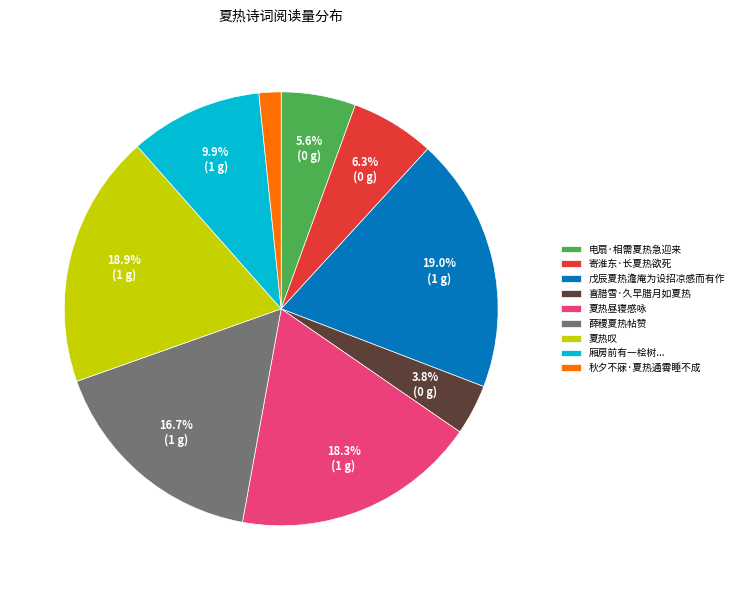

To the nearest percent, what is the average slice percentage?

11%